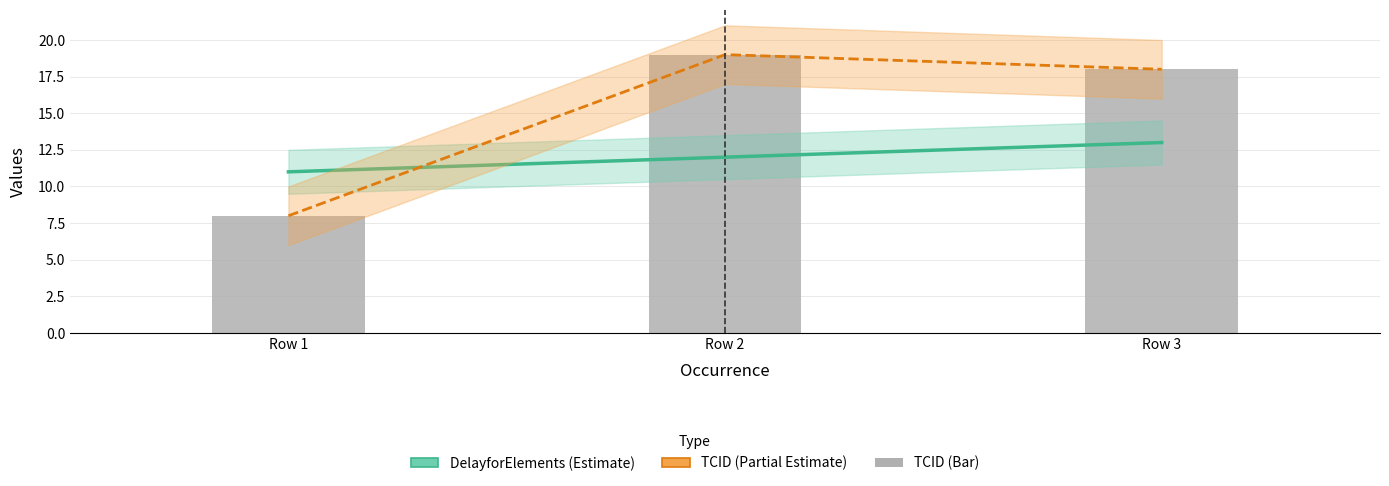

Reading left to right, extract all data points from this chart.

DelayforElements: 11	12	13
TCID (line): 8	19	18
TCID: 8	19	18